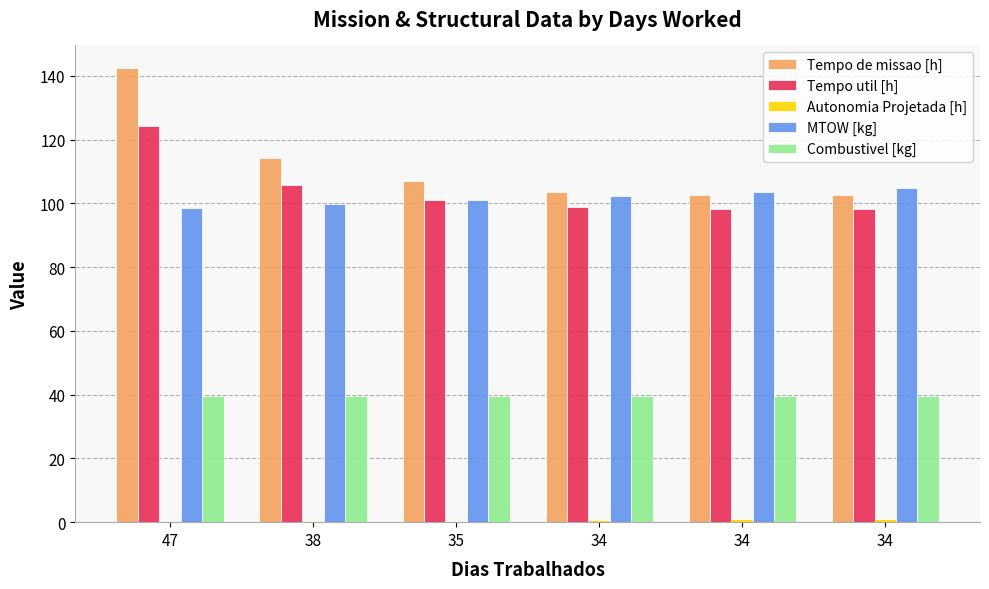

At which category is the sum across all series the highest?

47